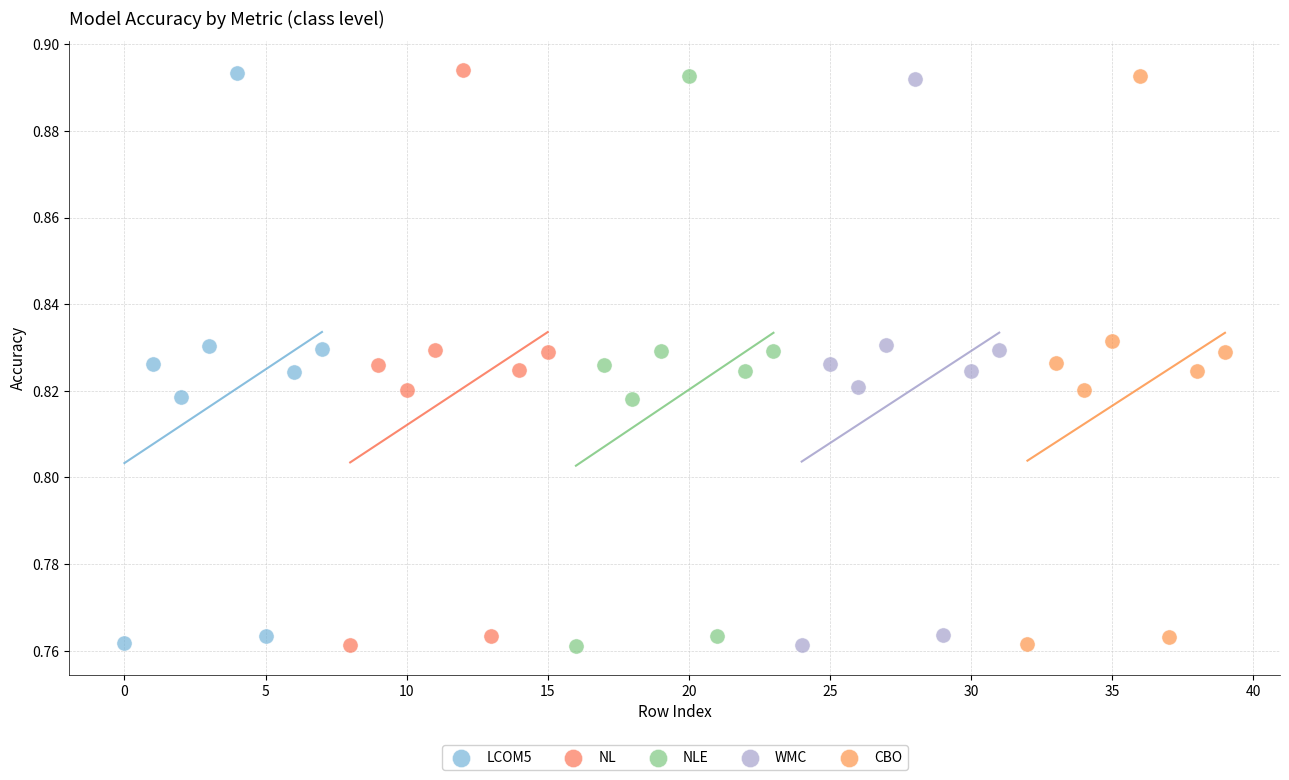

What are all the series names shown in the legend?

LCOM5, NL, NLE, WMC, CBO